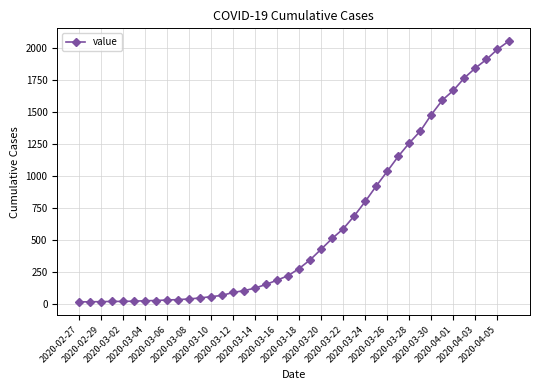

Count the number of data series in this chart.

1